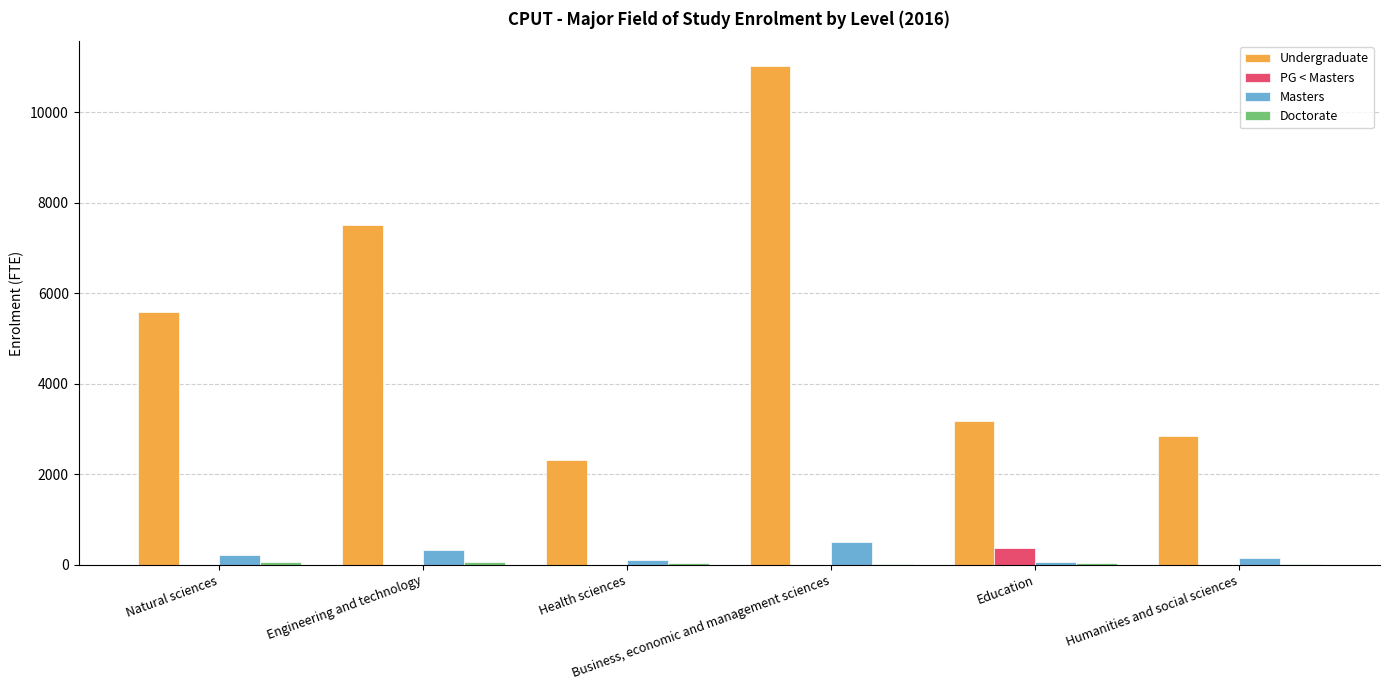

How many groups of bars are there?

6